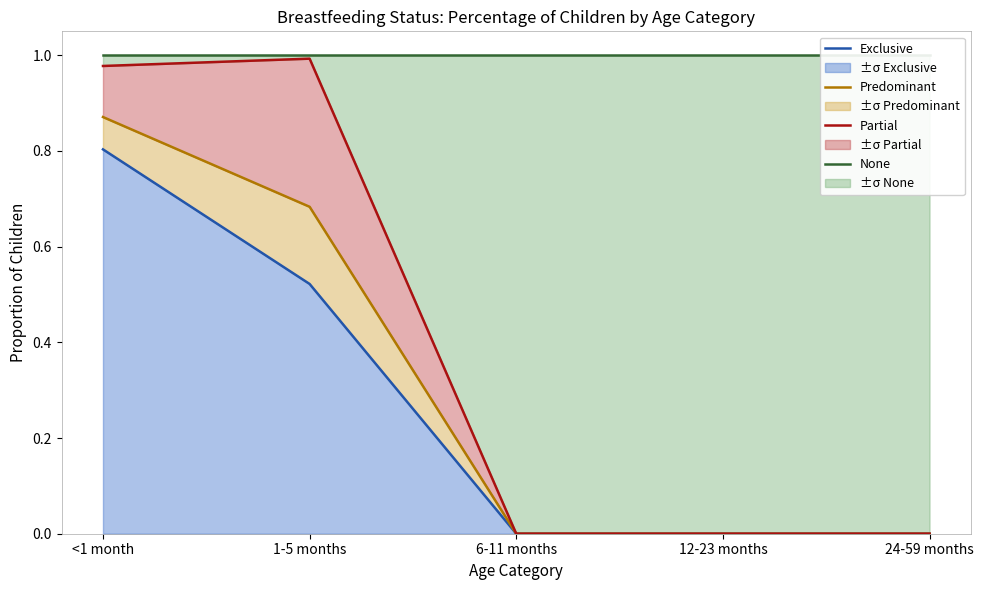

Which series has the largest total across all categories?

None